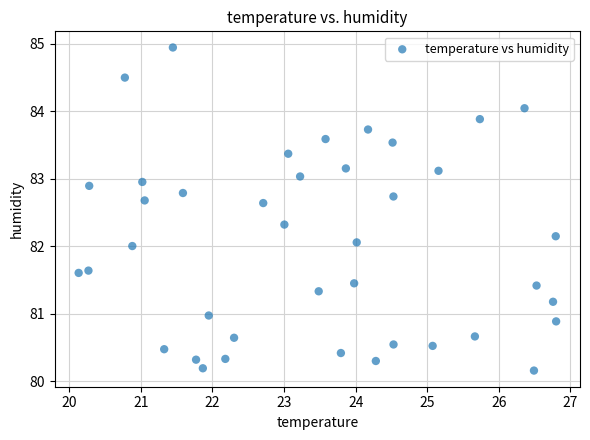

What is the range of X values (max minus min)?

6.7